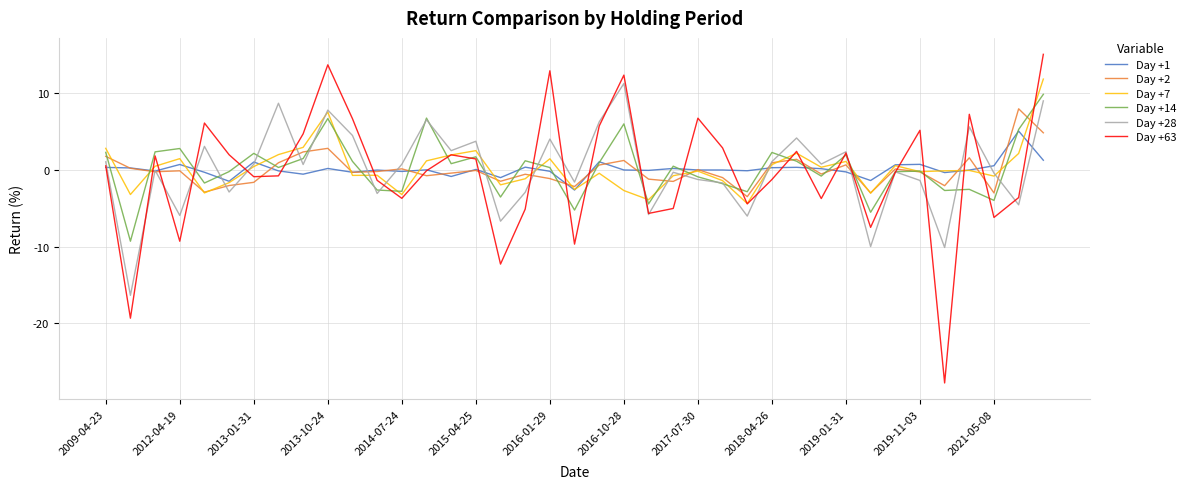

Which series has the widest spread of values?

Day +63